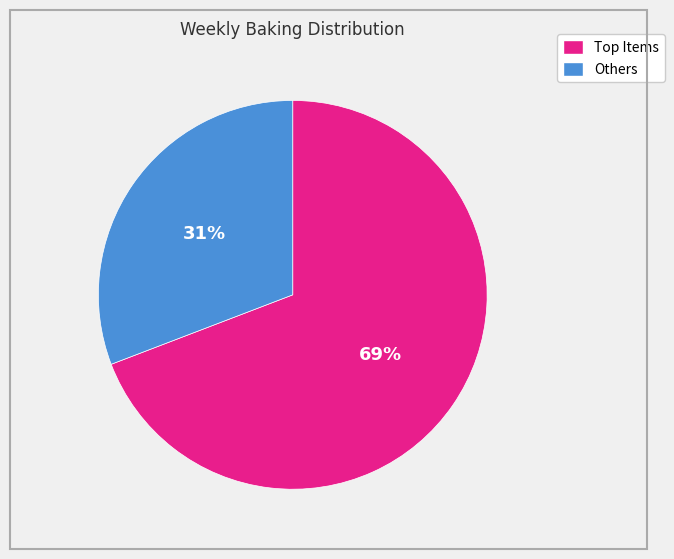

To the nearest percent, what is the average slice percentage?

50%